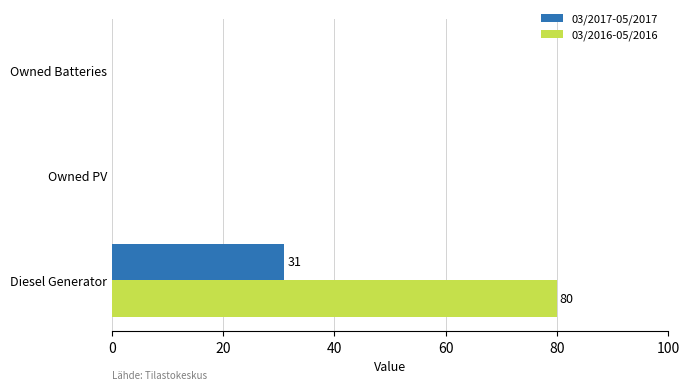

The value of 03/2016-05/2016 at Owned Batteries is 0. True or false?

True